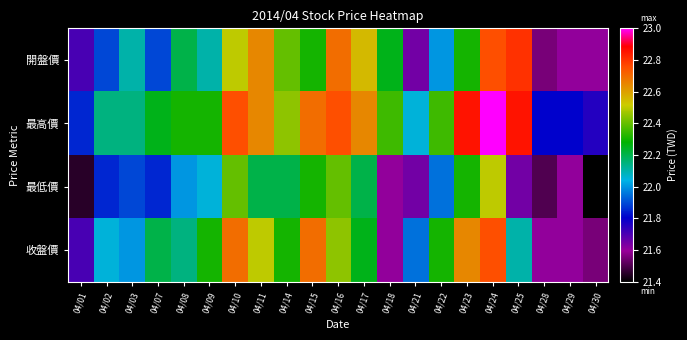

What is the smallest value displayed?

21.4